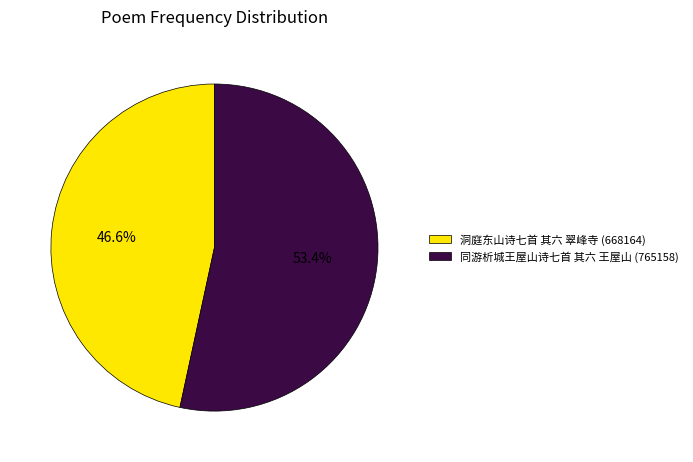

What is the ratio of the value at 洞庭东山诗七首 其六 翠峰寺 to the value at 同游析城王屋山诗七首 其六 王屋山?

0.9